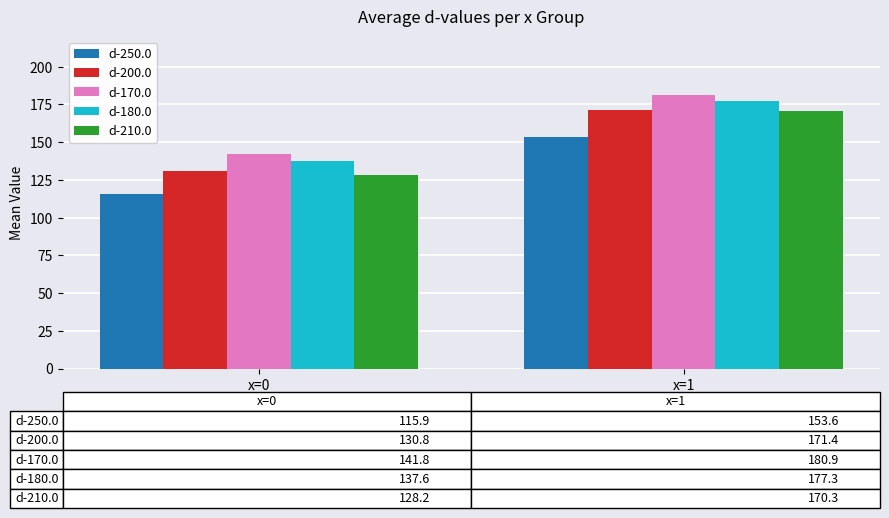

Reading left to right, extract all data points from this chart.

d-250.0: x=0=115.9	x=1=153.6
d-200.0: x=0=130.8	x=1=171.4
d-170.0: x=0=141.8	x=1=180.9
d-180.0: x=0=137.6	x=1=177.3
d-210.0: x=0=128.2	x=1=170.3